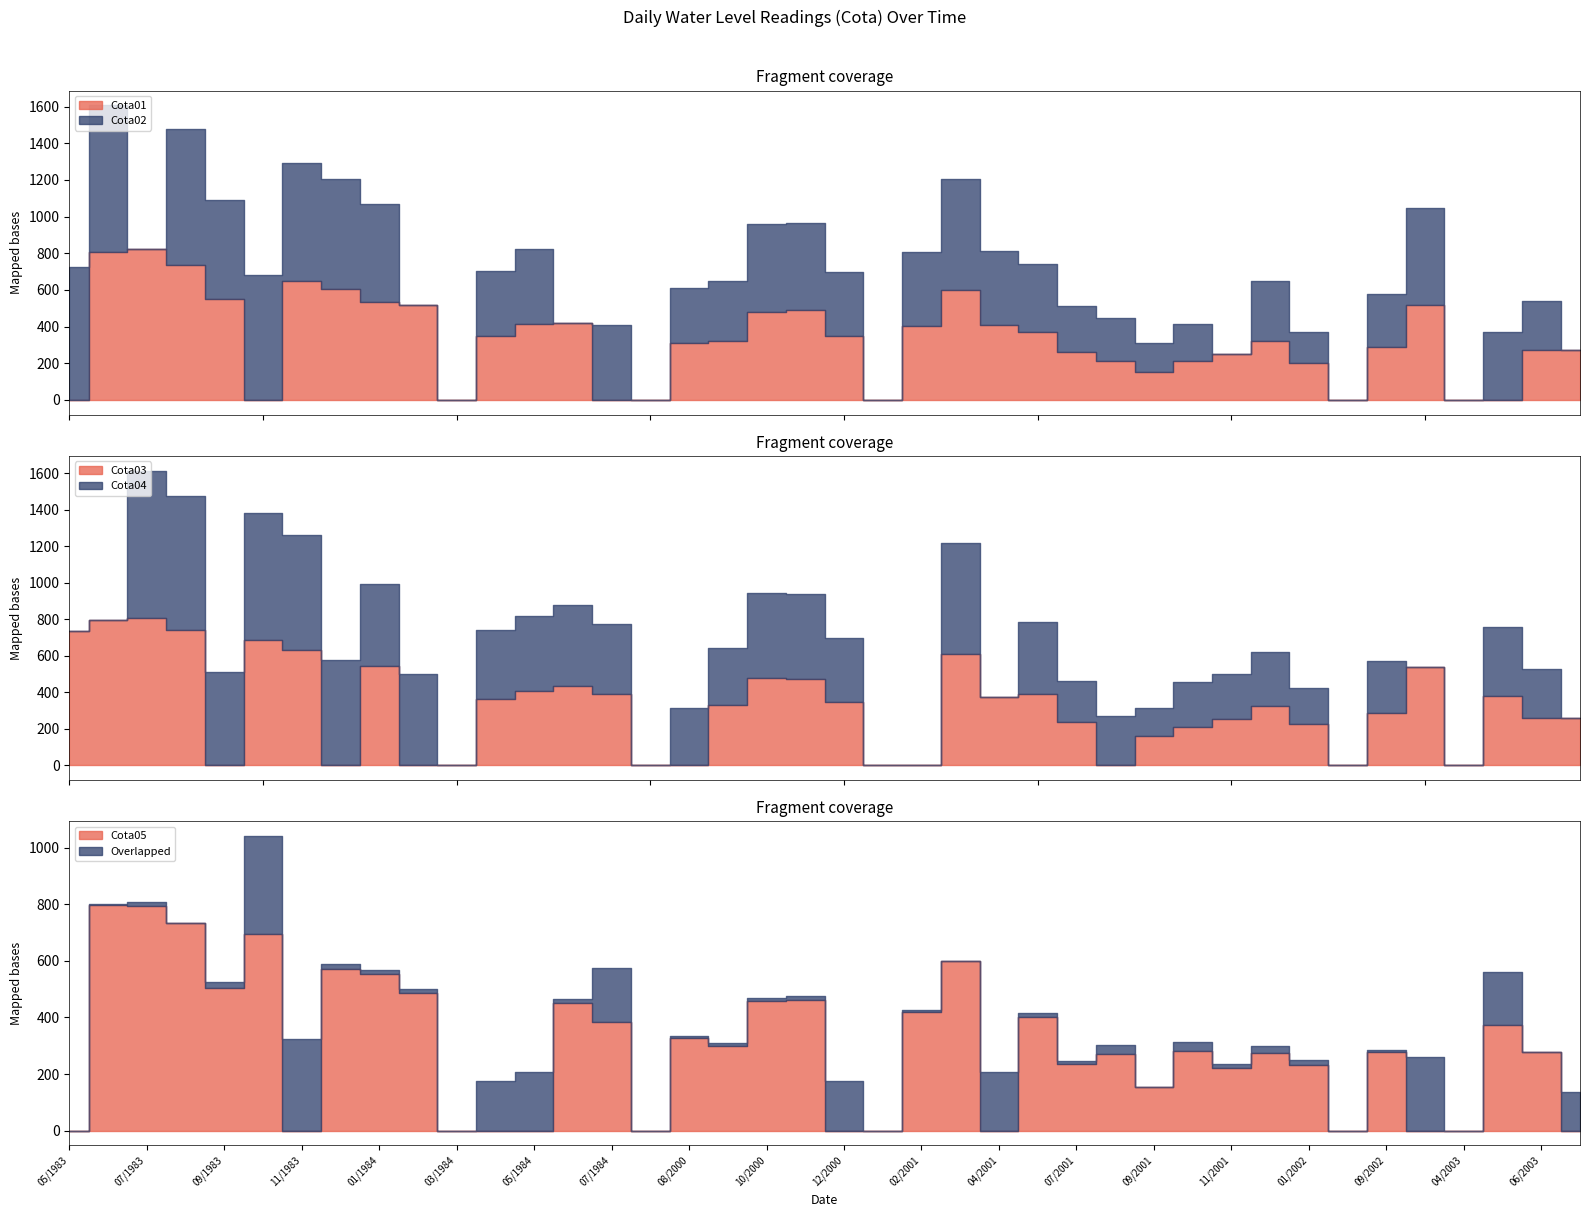

At which category is the sum across all series the highest?

08/1983